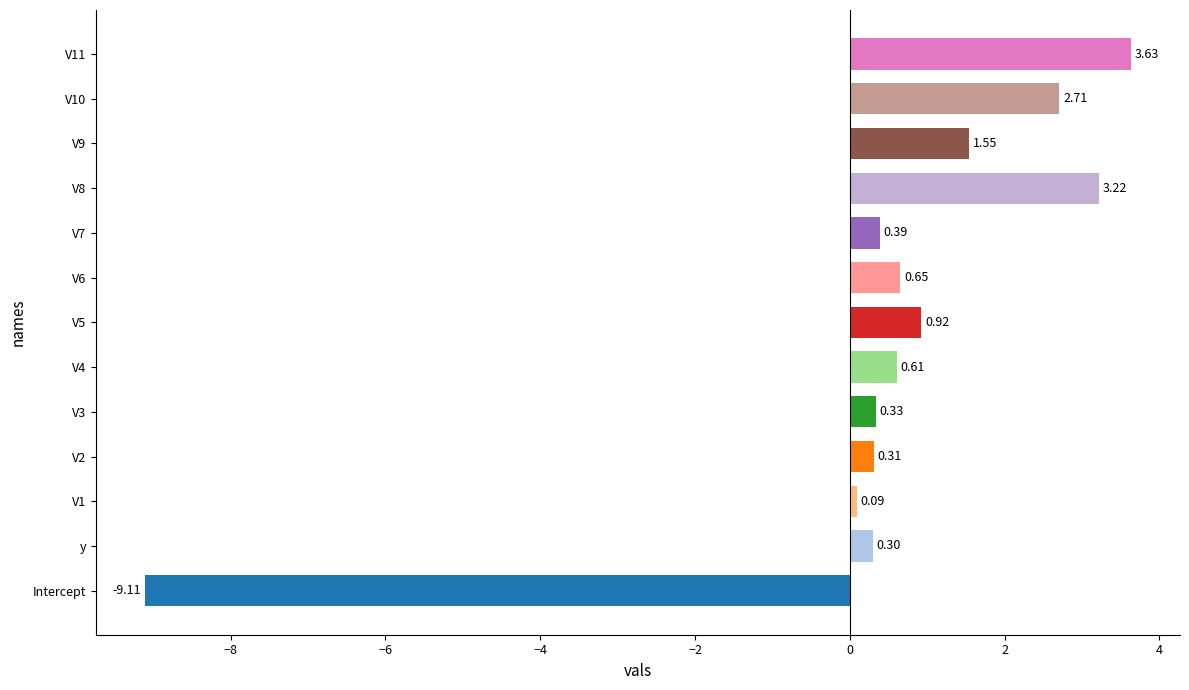

What is the sum of all values?

5.6